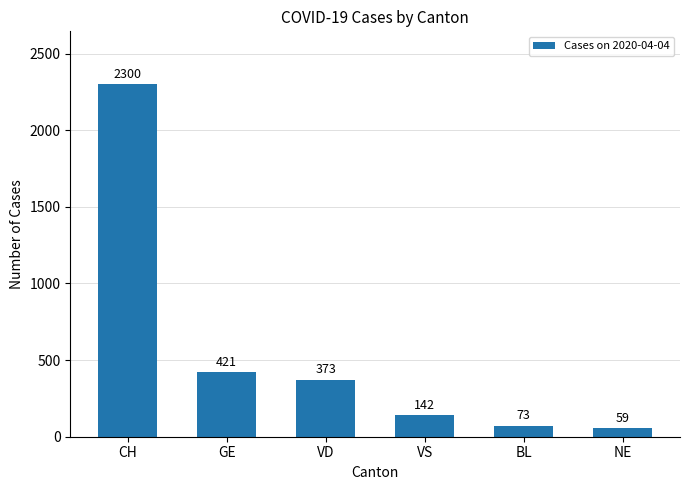

What is the label of the 3rd bar from the right?

VS